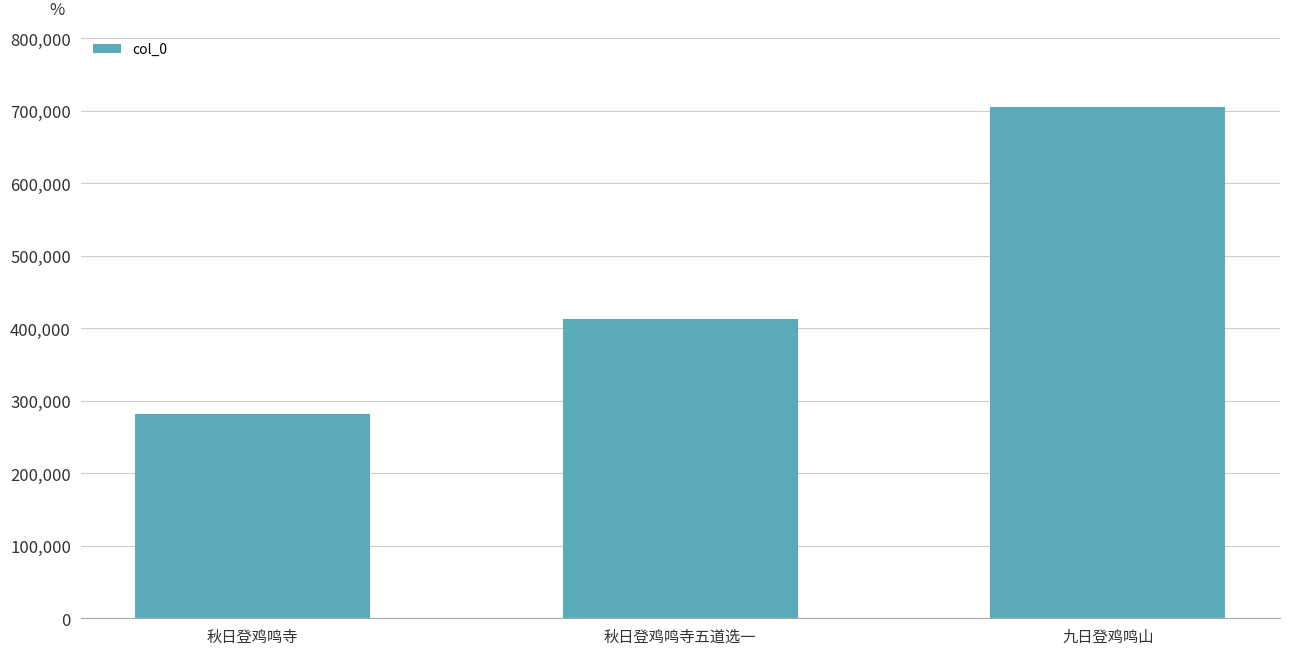

Between 九日登鸡鸣山 and 秋日登鸡鸣寺, which is larger?

九日登鸡鸣山